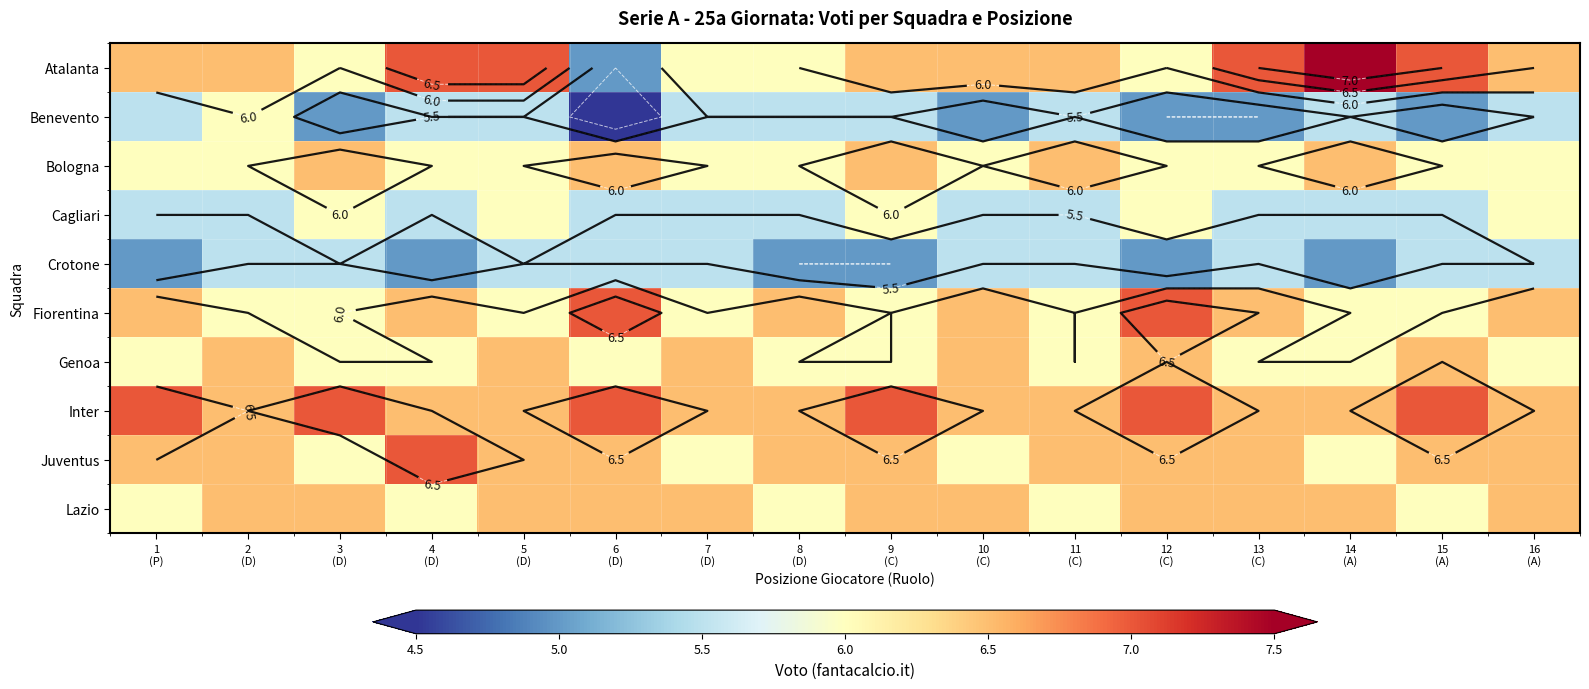

List the labels in order of Fiorentina value, largest first.

6 (D), 12 (C), 1 (P), 4 (D), 8 (D), 10 (C), 13 (C), 16 (A), 2 (D), 3 (D), 5 (D), 7 (D), 9 (C), 11 (C), 14 (A), 15 (A)